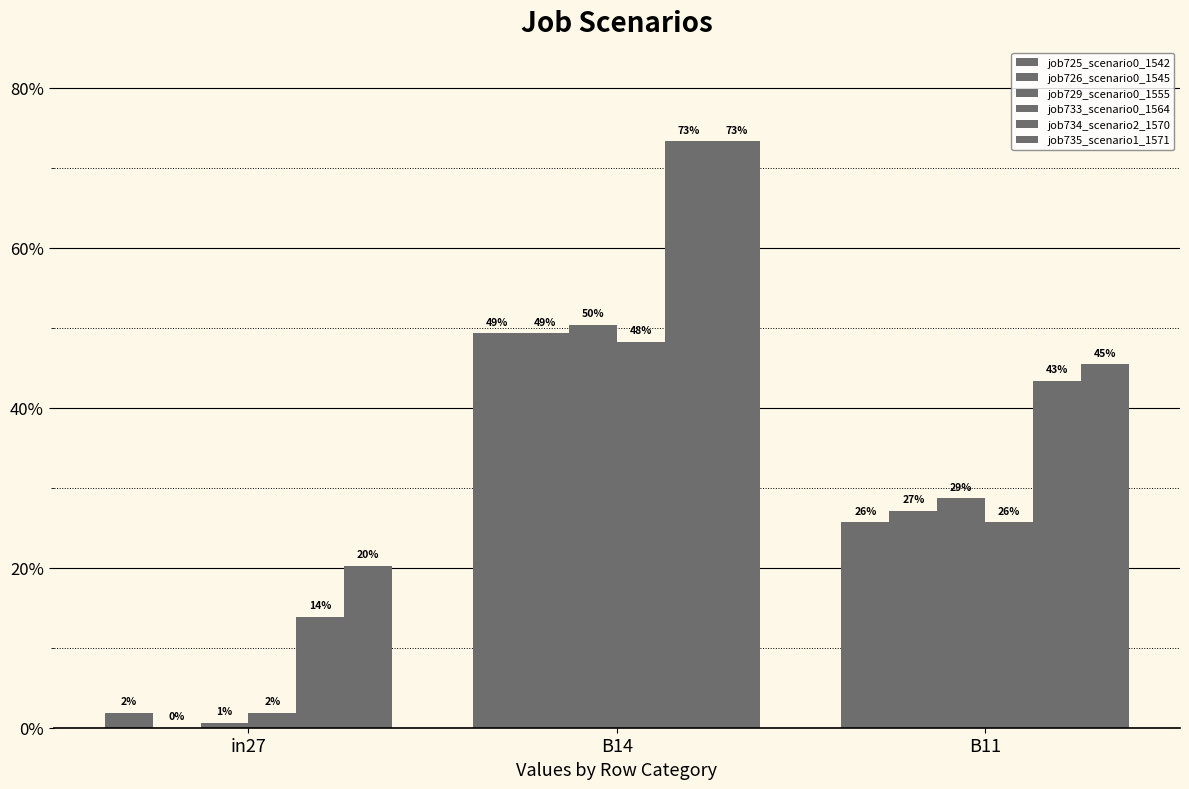

Between B14 and B11, which series saw the biggest shift?

job734_scenario2_1570